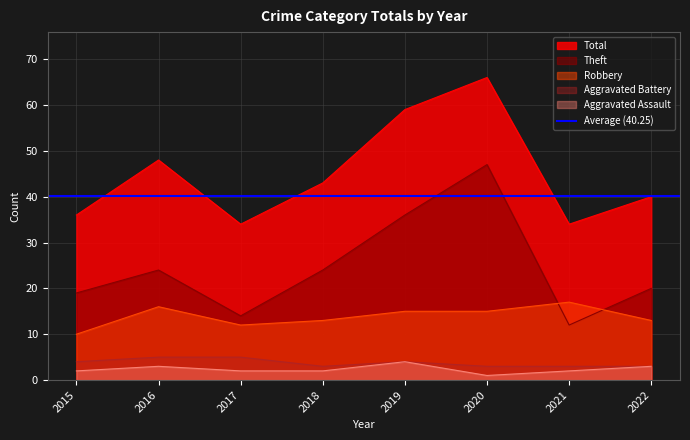

Does the chart have visible grid lines?

Yes